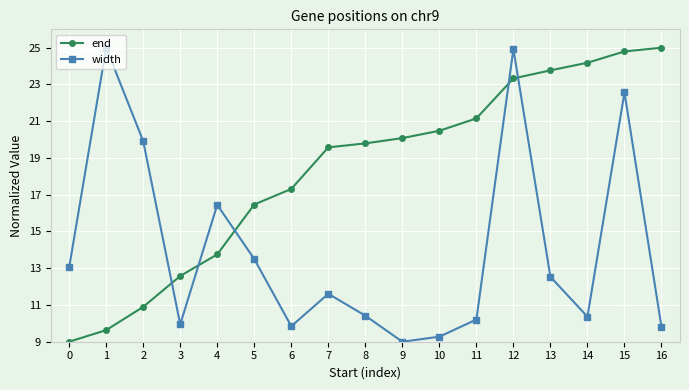

Reading left to right, what are all the values shown in this chart?

end: 0=9.0	1=9.6	2=10.9	3=12.6	4=13.8	5=16.5	6=17.3	7=19.6	8=19.8	9=20.1	10=20.5	11=21.2	12=23.3	13=23.8	14=24.2	15=24.8	16=25.0
width: 0=13.0	1=25.0	2=19.9	3=9.9	4=16.4	5=13.5	6=9.8	7=11.6	8=10.4	9=9.0	10=9.3	11=10.2	12=24.9	13=12.5	14=10.4	15=22.6	16=9.8